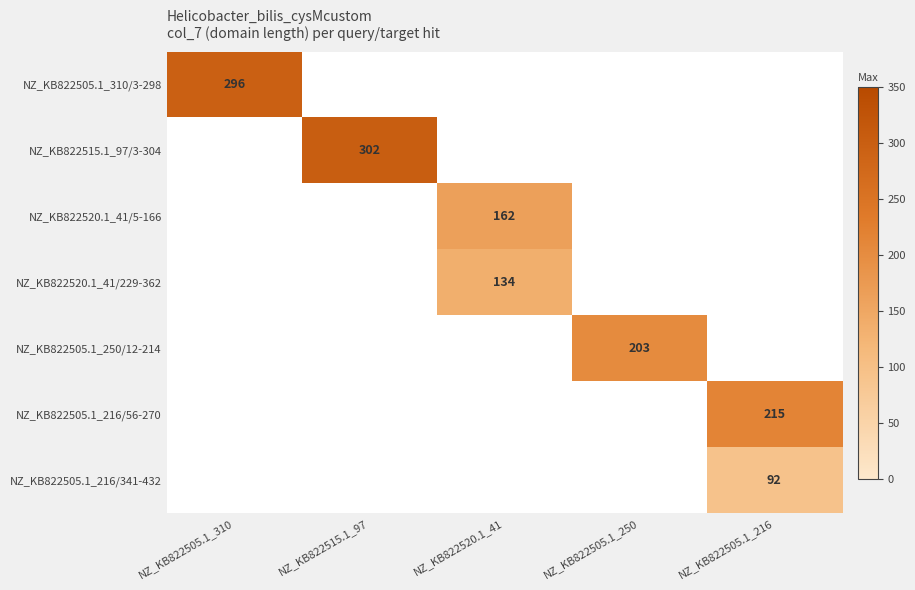

What is the maximum value shown in the chart?

302.0